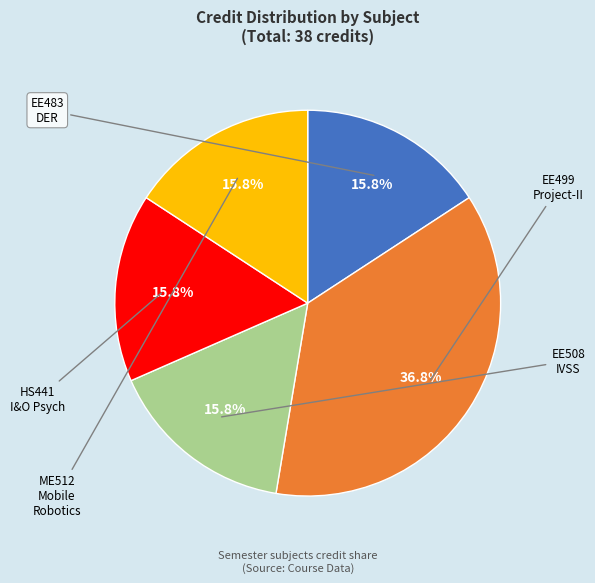

What is the largest slice in the pie chart?

EE499 Project - II